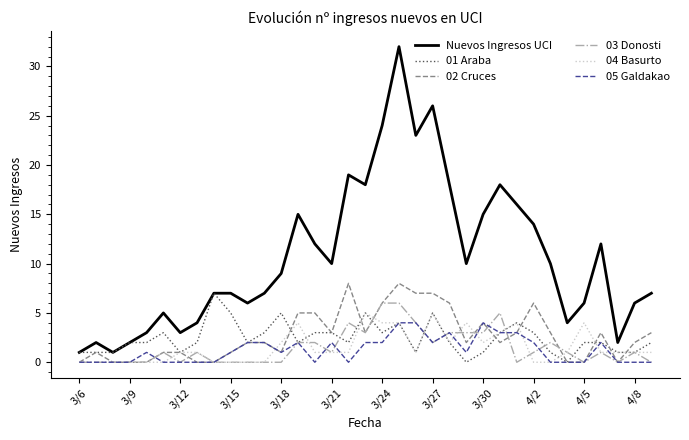

Which series has the largest total across all categories?

Nuevos Ingresos UCI